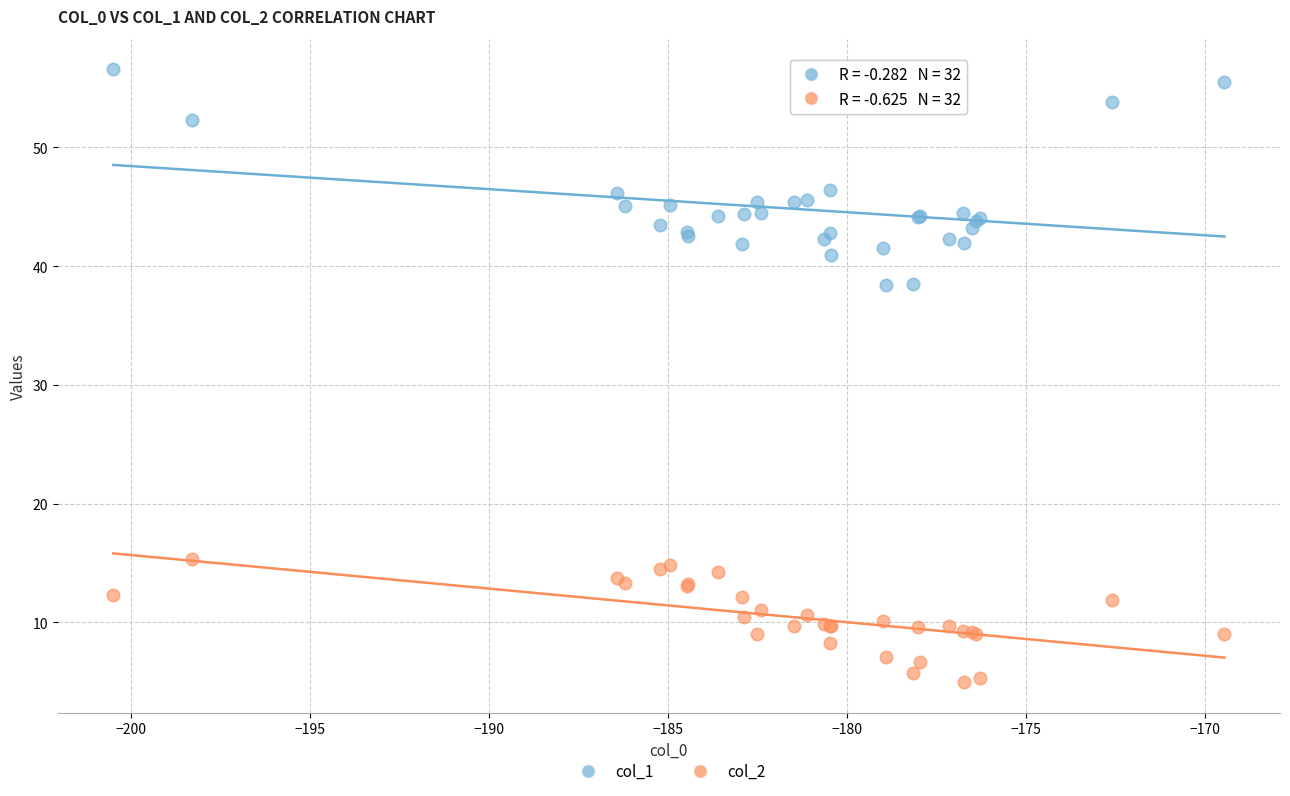

Which series reaches the minimum Y coordinate?

col_2